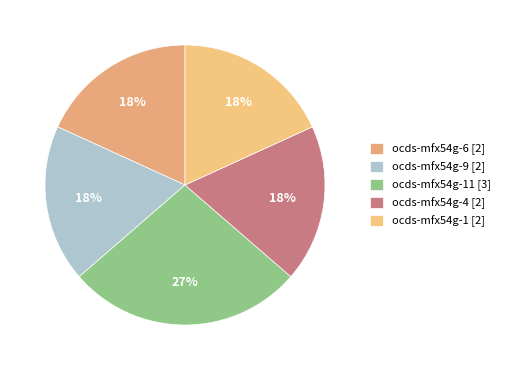

Count the number of slices in the pie.

5